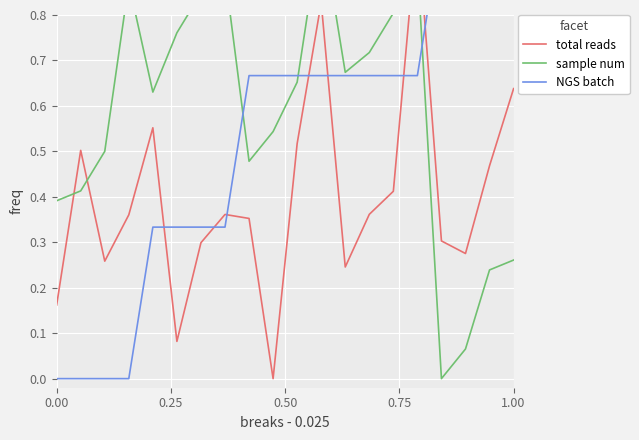

Is this an area chart (filled region under the line)?

No